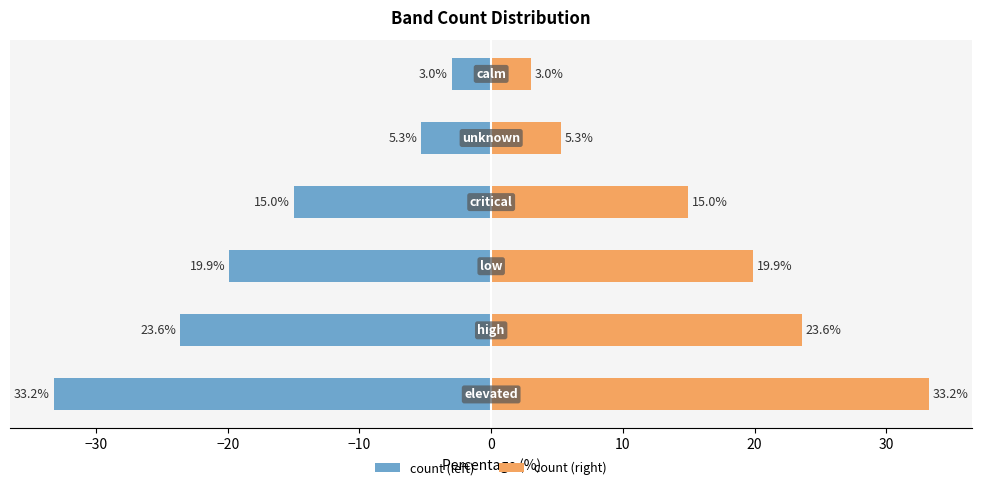

What is the difference between the second highest and second lowest values in the count (right) series?

18.3